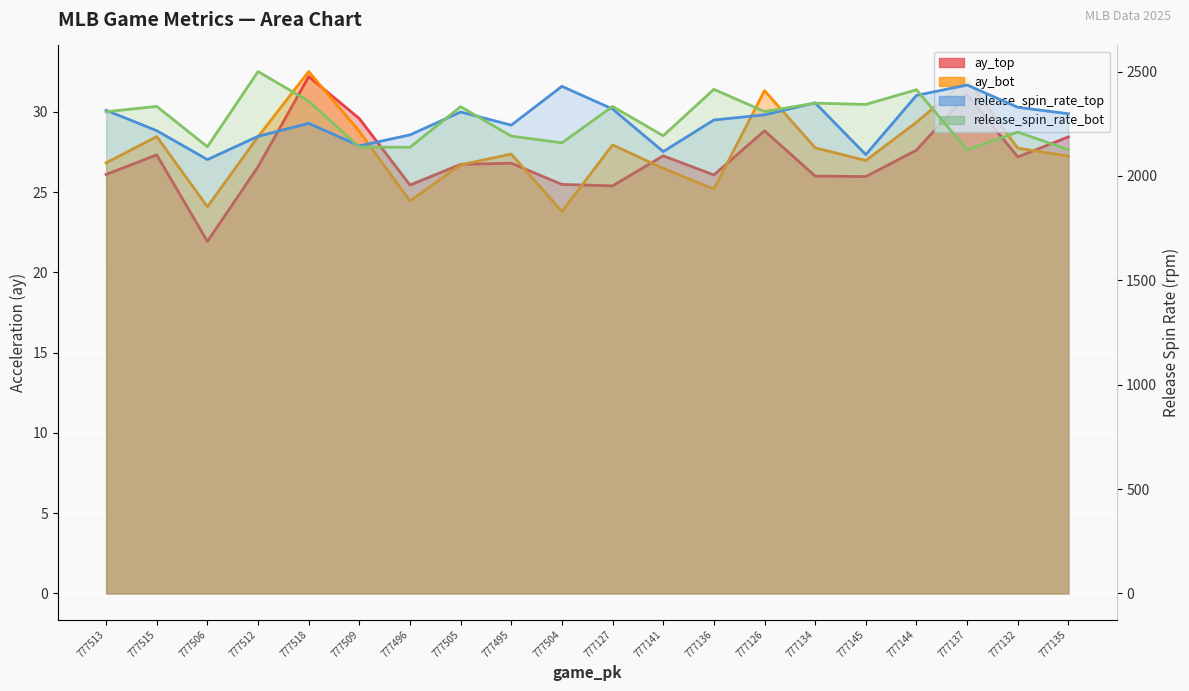

Which has a higher value, 777509 or 777132?

777509